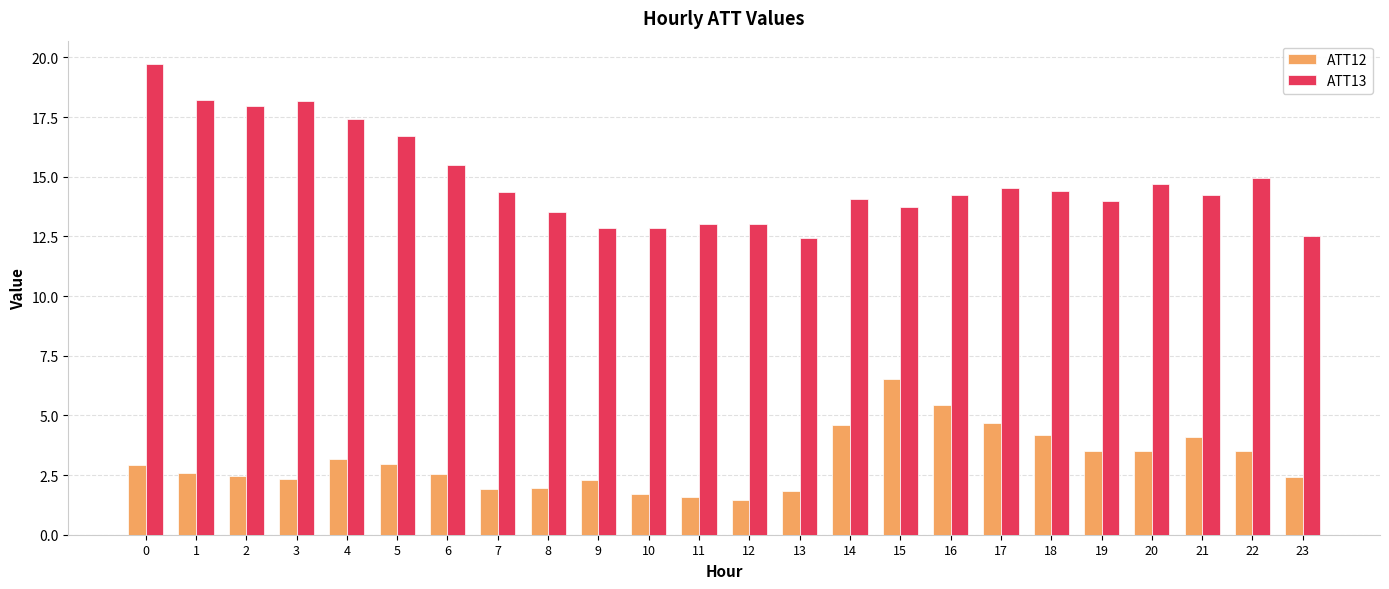

What is the approximate value of ATT12 at 21?

4.1